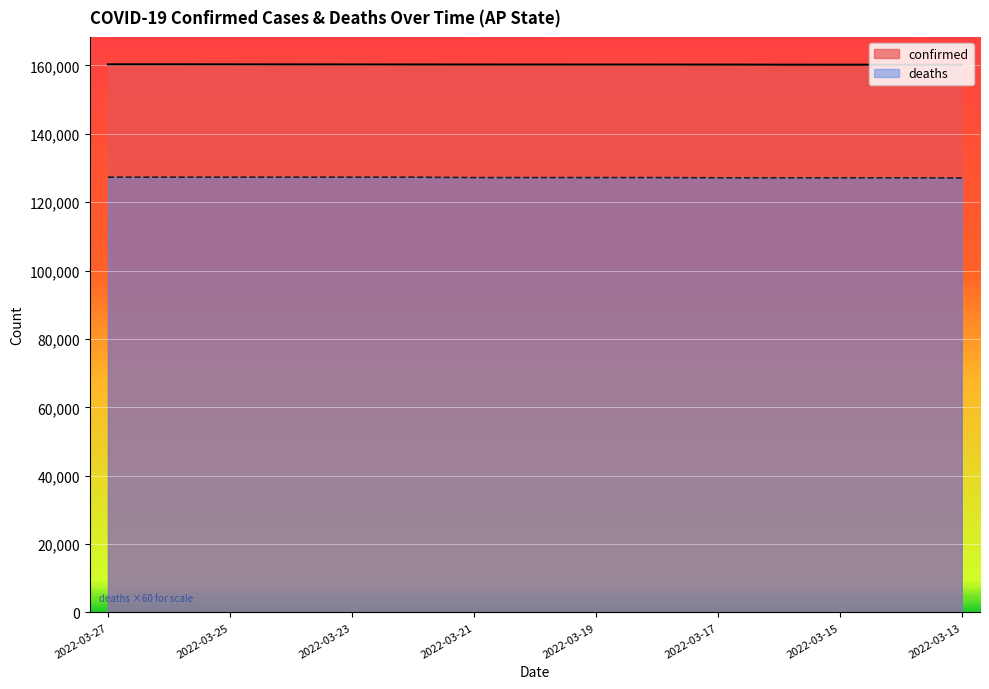

What is the sum of all deaths values?

1908360